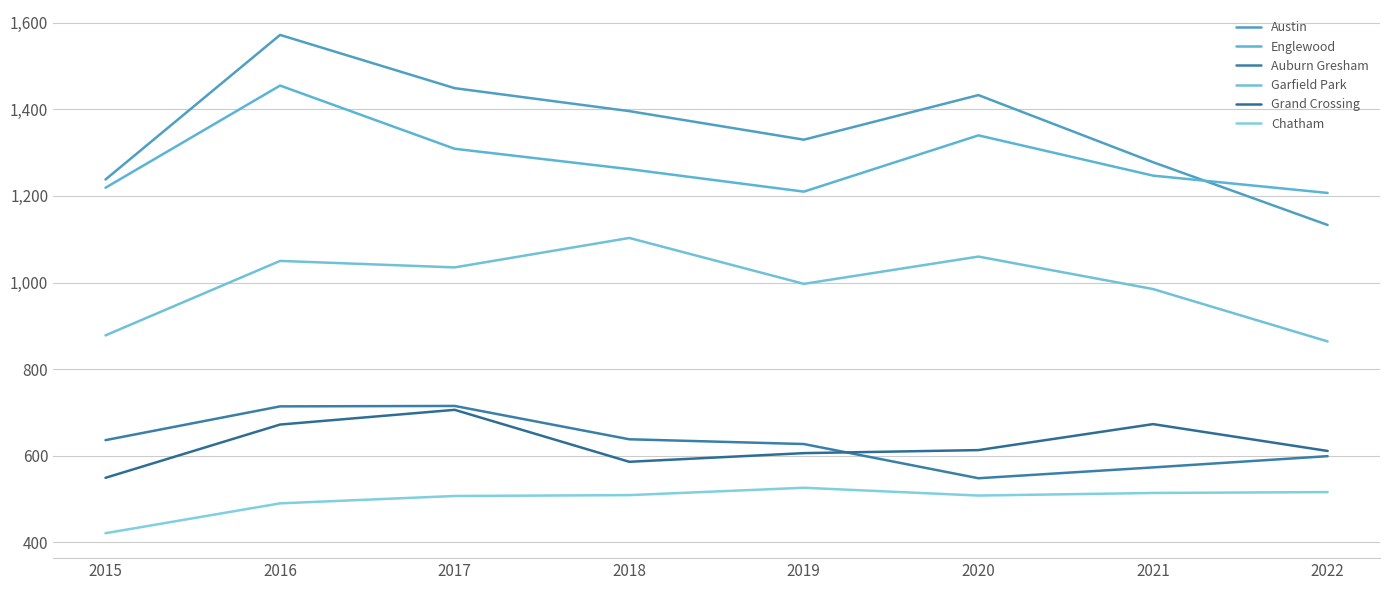

True or false: Garfield Park and Chatham intersect in this chart.

False